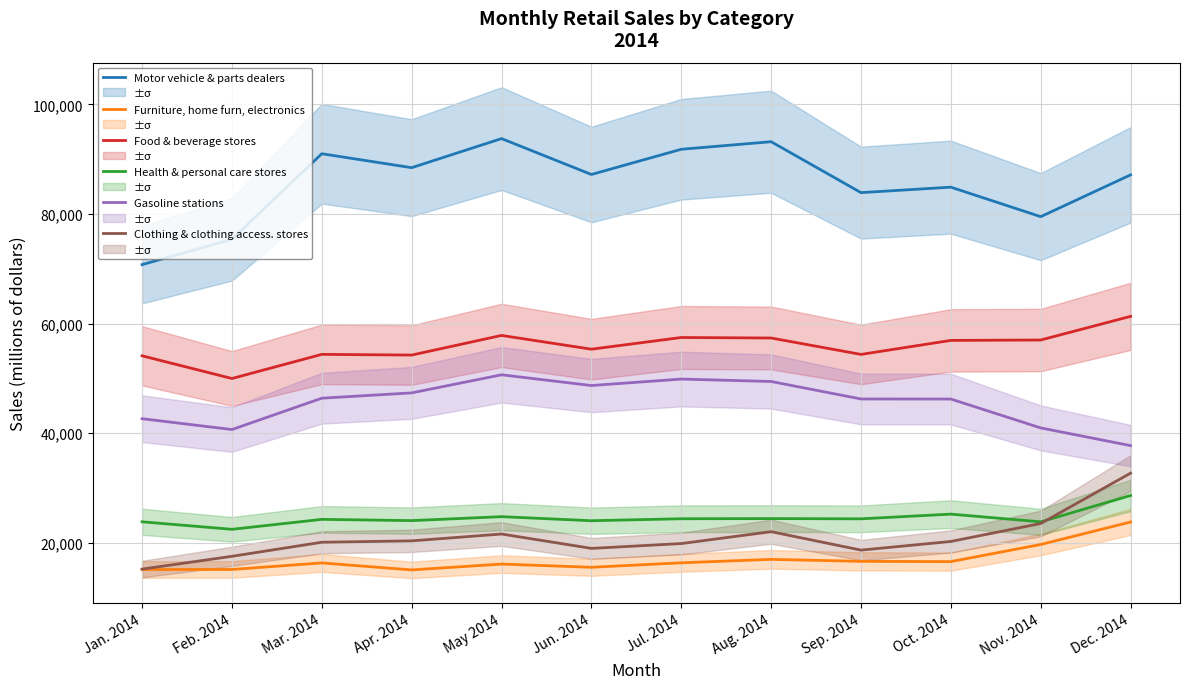

The value of Health & personal care stores at Dec. 2014 is 28637. True or false?

True